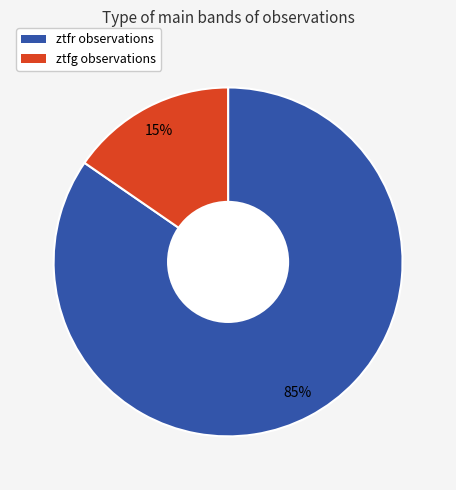

Combined, do ztfg and ztfr account for over 50%?

Yes